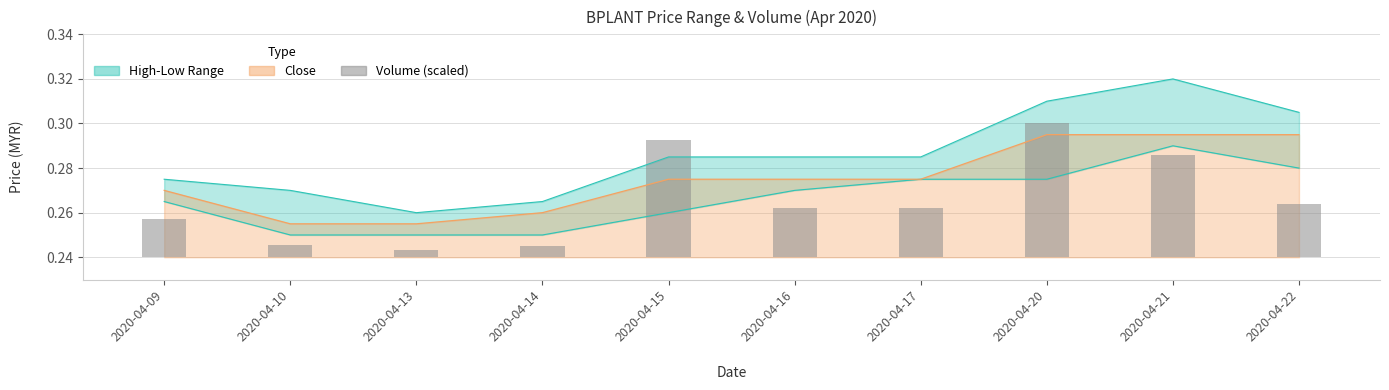

What is the difference between the maximum and minimum values?

0.1